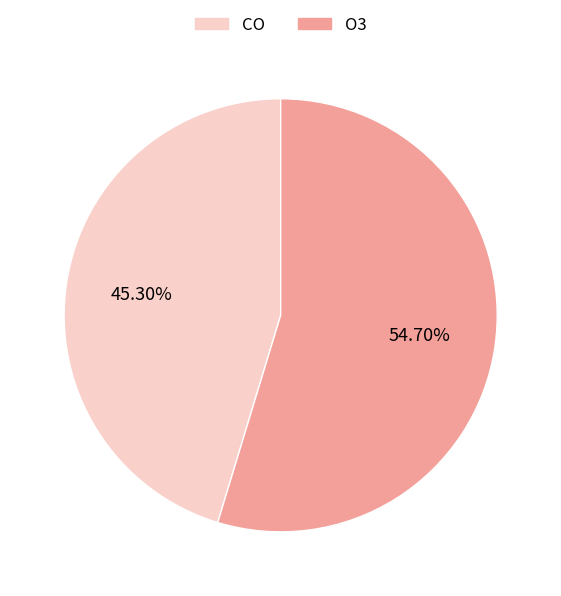

Which slice is the largest?

O3